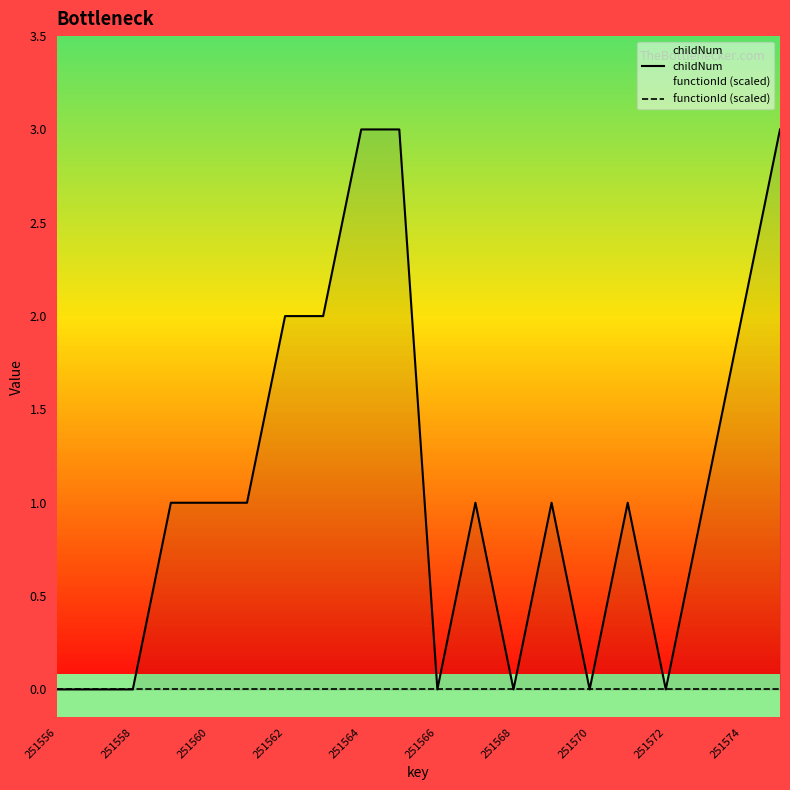

At which label is functionId (scaled) closest to 0?

251556